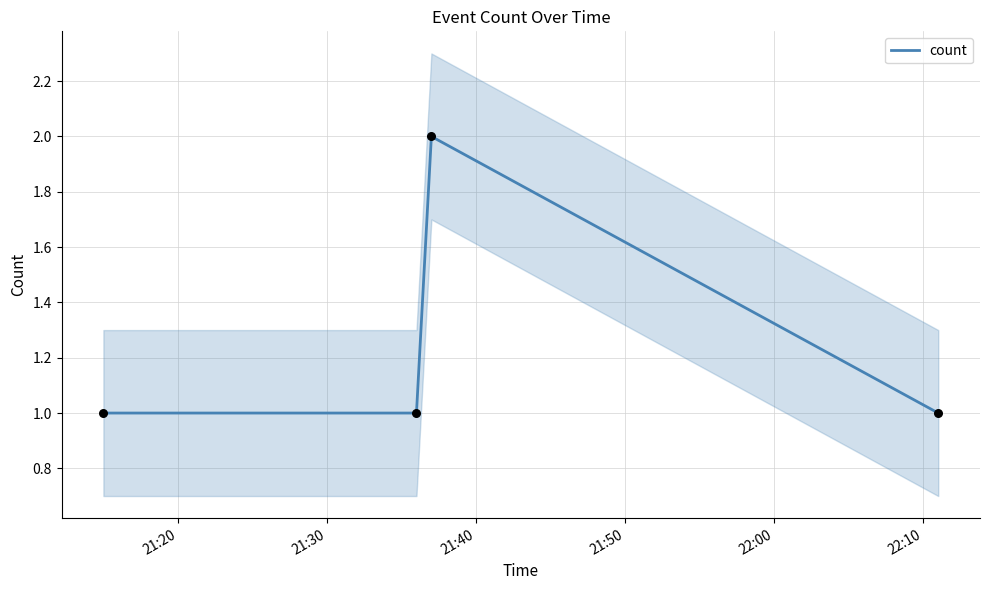

How many interior local peaks does the count series have?

1